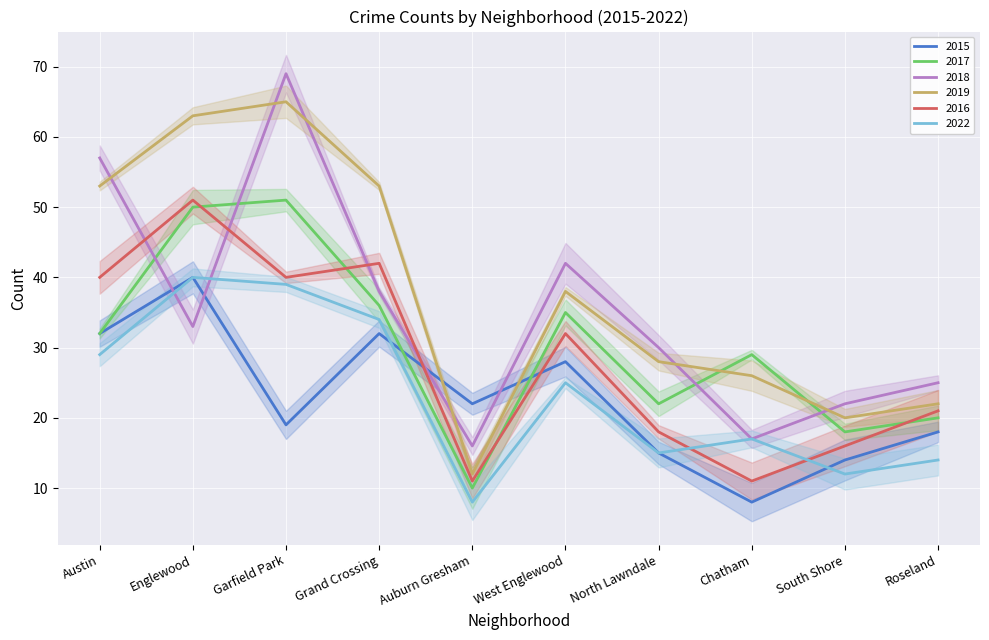

How many interior local peaks does the 2022 series have?

3